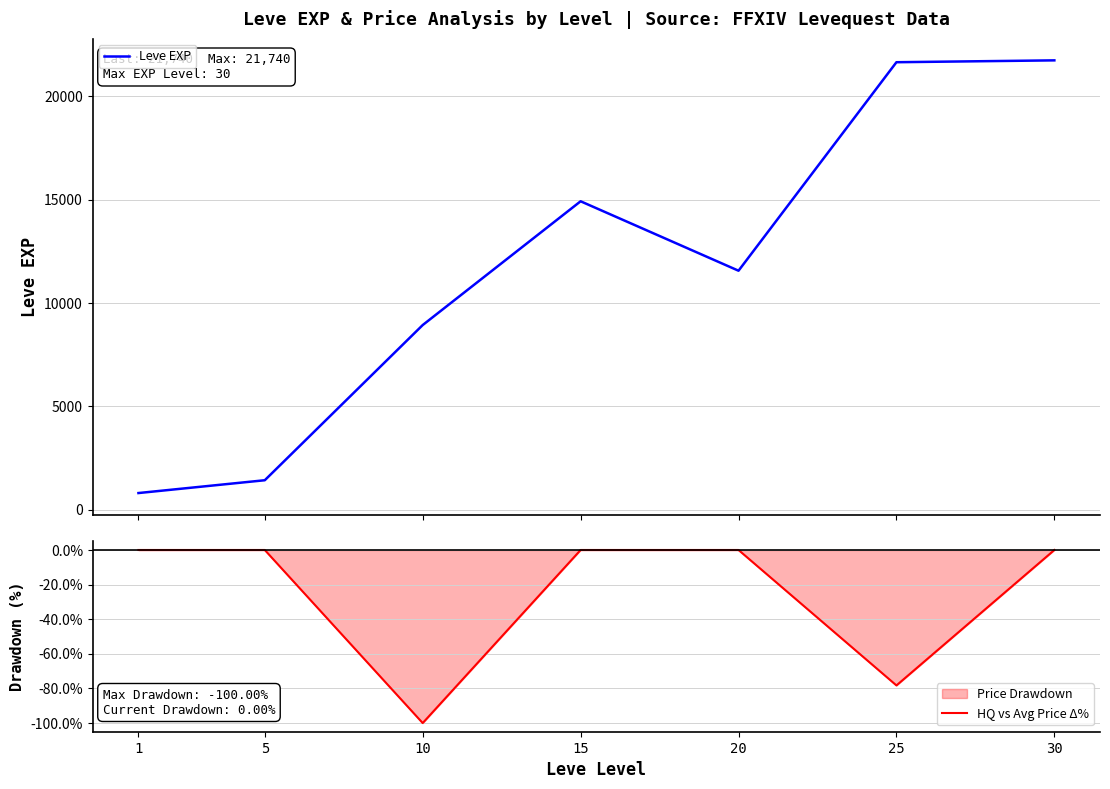

Rank the series by their maximum value, from lowest to highest.

HQ vs Avg Price Δ%, Leve EXP